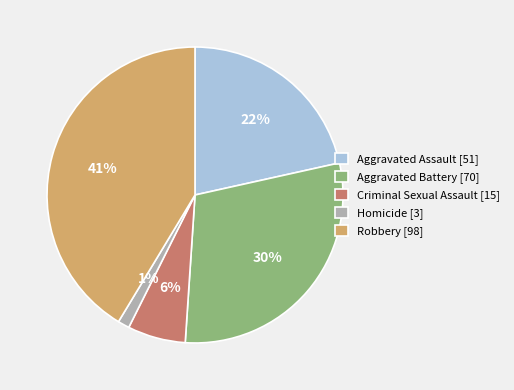

Which slice is the smallest?

Homicide